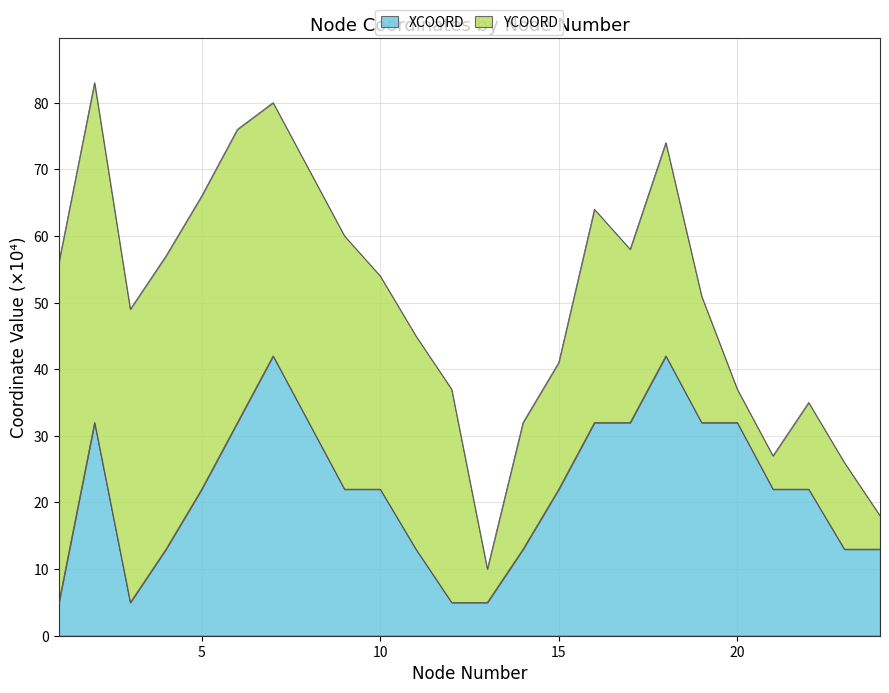

Rank the categories by value from highest to lowest.

7, 18, 2, 6, 8, 16, 17, 19, 20, 5, 9, 10, 15, 21, 22, 4, 11, 14, 23, 24, 1, 3, 12, 13